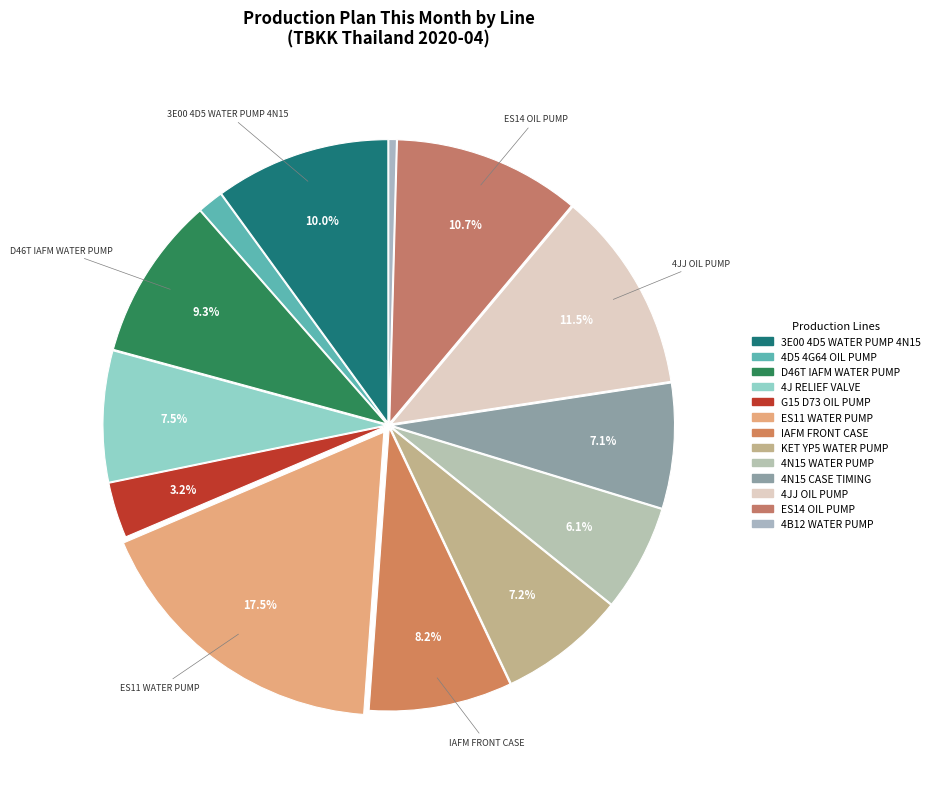

Does any single category account for the majority?

No